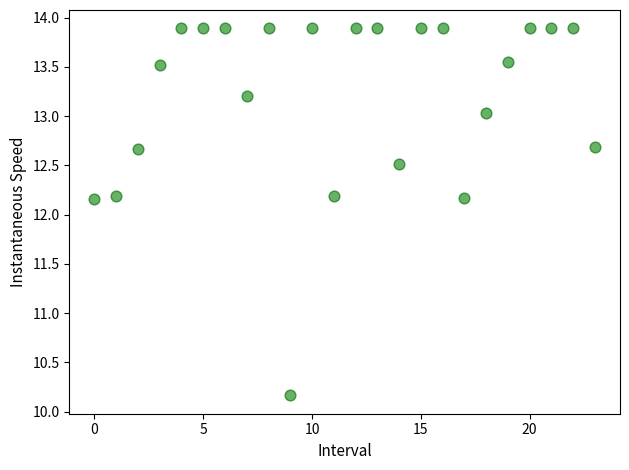

What is the range of Y values (max minus min)?

3.7